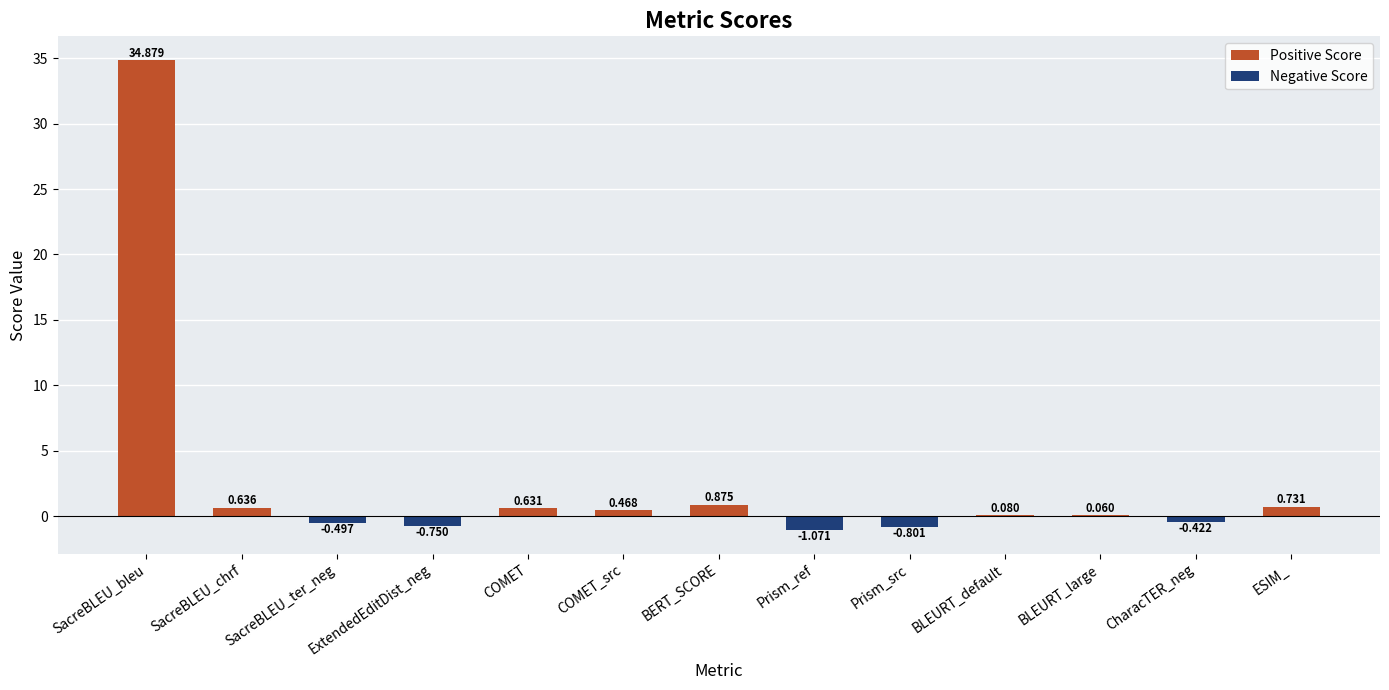

Are the bars grouped side by side (vs. stacked)?

No